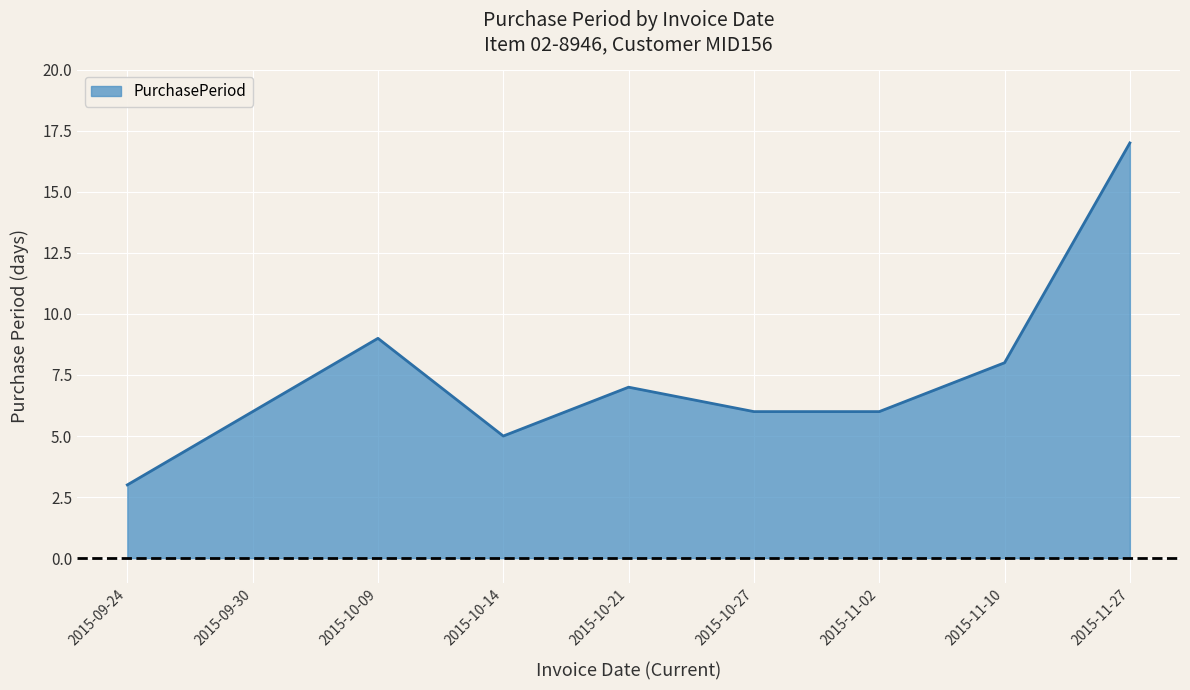

How many lines are shown in the chart?

1